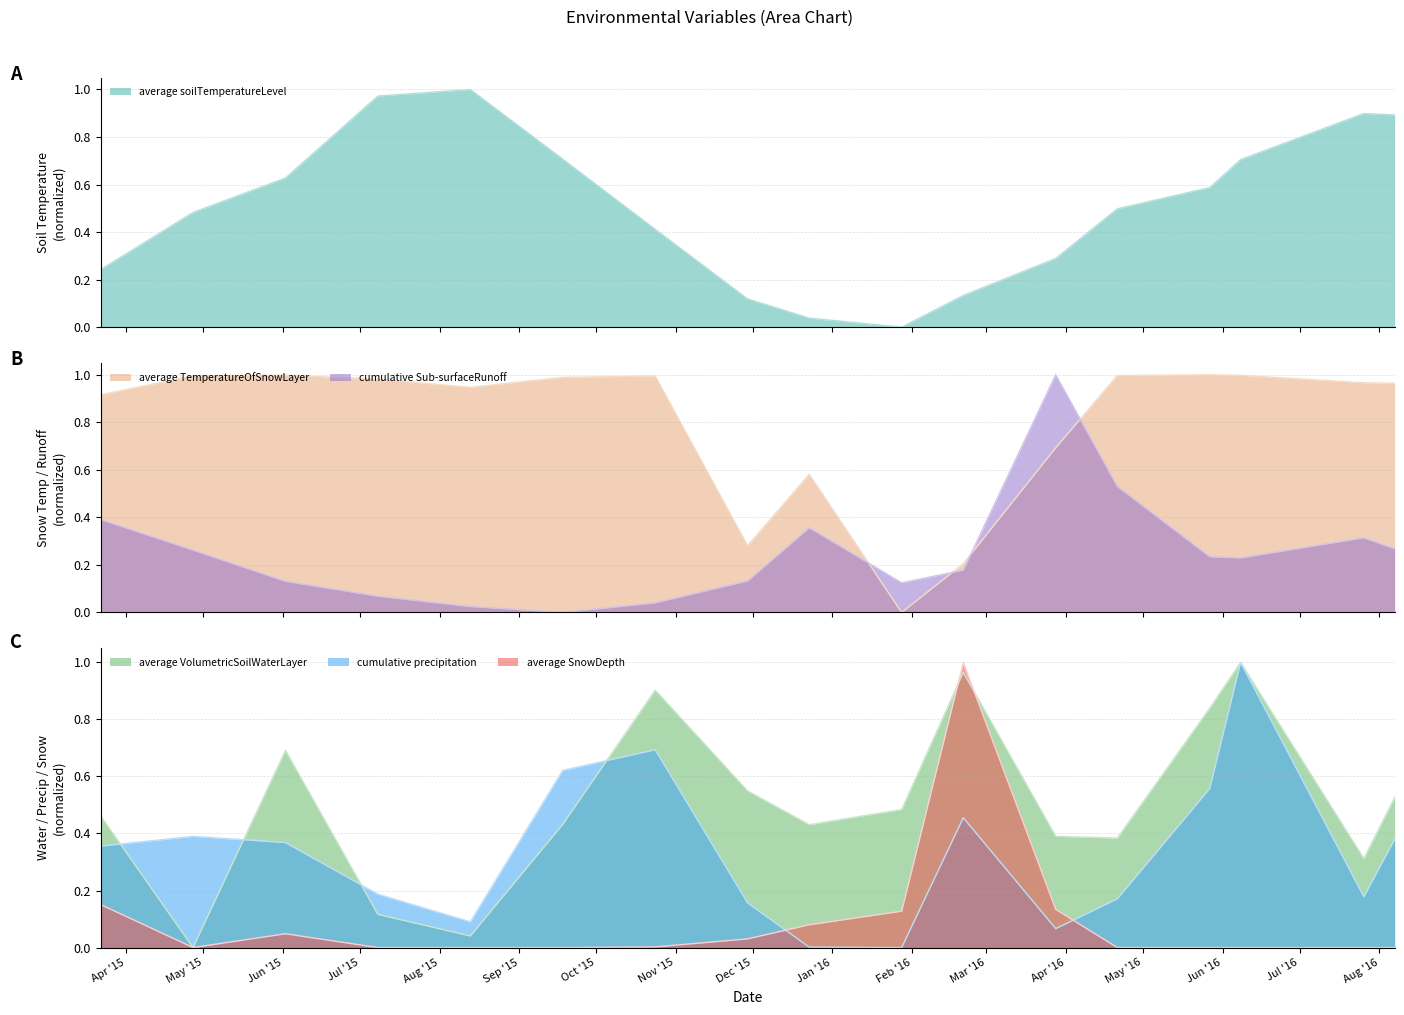

Reading right to left, extract all data points from this chart.

average_soilTemperatureLevel: 2016/8/7=0.9	2016/7/26=0.9	2016/6/8=0.7	2016/5/27=0.6	2016/4/21=0.5	2016/3/28=0.3	2016/2/21=0.1	2016/1/28=0.0	2015/12/23=0.0	2015/11/29=0.1	2015/10/24=0.4	2015/9/18=0.7	2015/8/13=1.0	2015/7/8=1.0	2015/6/2=0.6	2015/4/27=0.5	2015/3/22=0.2
cumulative_Sub-surfaceRunoff: 2016/8/7=0.3	2016/7/26=0.3	2016/6/8=0.2	2016/5/27=0.2	2016/4/21=0.5	2016/3/28=1.0	2016/2/21=0.2	2016/1/28=0.1	2015/12/23=0.4	2015/11/29=0.1	2015/10/24=0.0	2015/9/18=0.0	2015/8/13=0.0	2015/7/8=0.1	2015/6/2=0.1	2015/4/27=0.3	2015/3/22=0.4
average_TemperatureOfSnowLayer: 2016/8/7=1.0	2016/7/26=1.0	2016/6/8=1.0	2016/5/27=1.0	2016/4/21=1.0	2016/3/28=0.7	2016/2/21=0.2	2016/1/28=0.0	2015/12/23=0.6	2015/11/29=0.3	2015/10/24=1.0	2015/9/18=1.0	2015/8/13=0.9	2015/7/8=1.0	2015/6/2=1.0	2015/4/27=1.0	2015/3/22=0.9
average_VolumetricSoilWaterLayer: 2016/8/7=0.5	2016/7/26=0.3	2016/6/8=1.0	2016/5/27=0.8	2016/4/21=0.4	2016/3/28=0.4	2016/2/21=1.0	2016/1/28=0.5	2015/12/23=0.4	2015/11/29=0.5	2015/10/24=0.9	2015/9/18=0.4	2015/8/13=0.0	2015/7/8=0.1	2015/6/2=0.7	2015/4/27=0.0	2015/3/22=0.5
cumulative_precipitation: 2016/8/7=0.4	2016/7/26=0.2	2016/6/8=1.0	2016/5/27=0.6	2016/4/21=0.2	2016/3/28=0.1	2016/2/21=0.5	2016/1/28=0.0	2015/12/23=0.0	2015/11/29=0.2	2015/10/24=0.7	2015/9/18=0.6	2015/8/13=0.1	2015/7/8=0.2	2015/6/2=0.4	2015/4/27=0.4	2015/3/22=0.4
average_SnowDepth: 2016/8/7=0.0	2016/7/26=0.0	2016/6/8=0.0	2016/5/27=0.0	2016/4/21=0.0	2016/3/28=0.1	2016/2/21=1.0	2016/1/28=0.1	2015/12/23=0.1	2015/11/29=0.0	2015/10/24=0.0	2015/9/18=0.0	2015/8/13=0.0	2015/7/8=0.0	2015/6/2=0.0	2015/4/27=0.0	2015/3/22=0.2